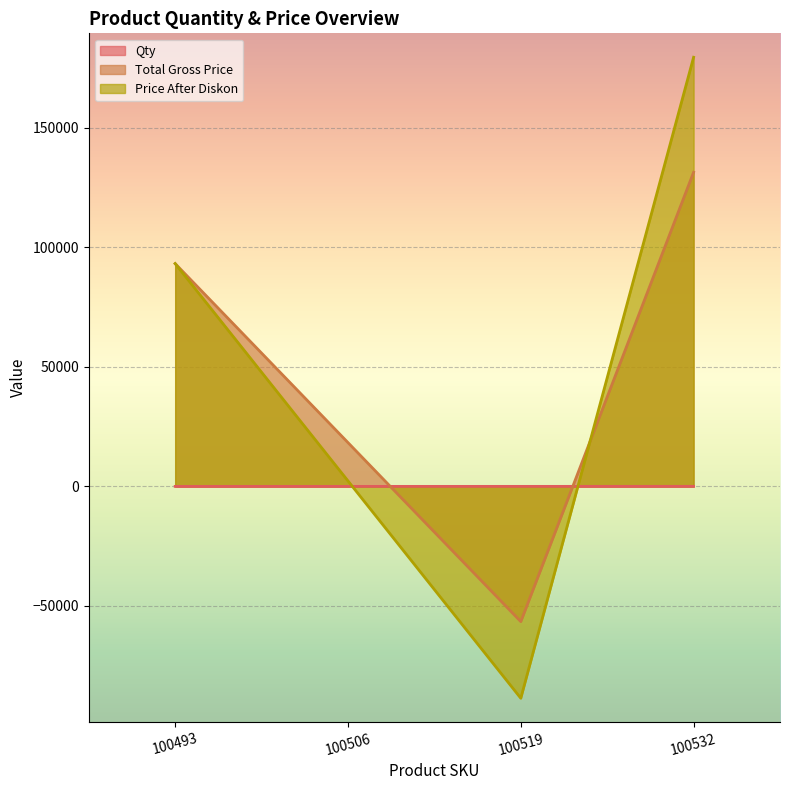

The Qty series shows 15 at 100519. True or false?

True